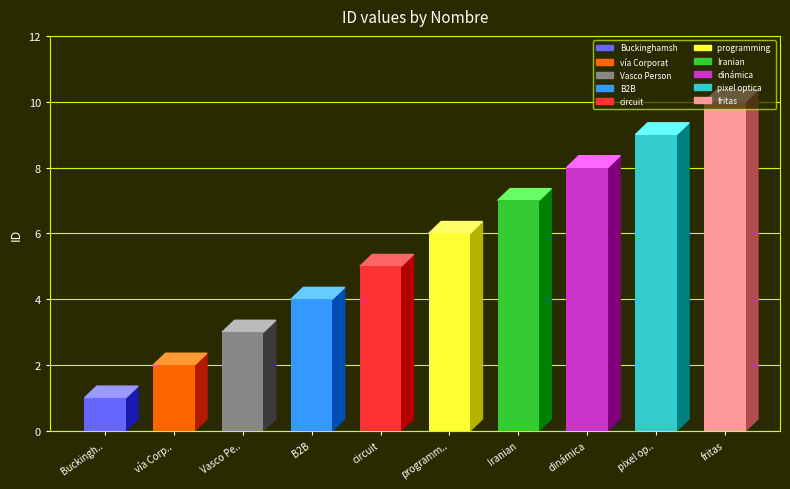

What is the maximum value shown in the chart?

10